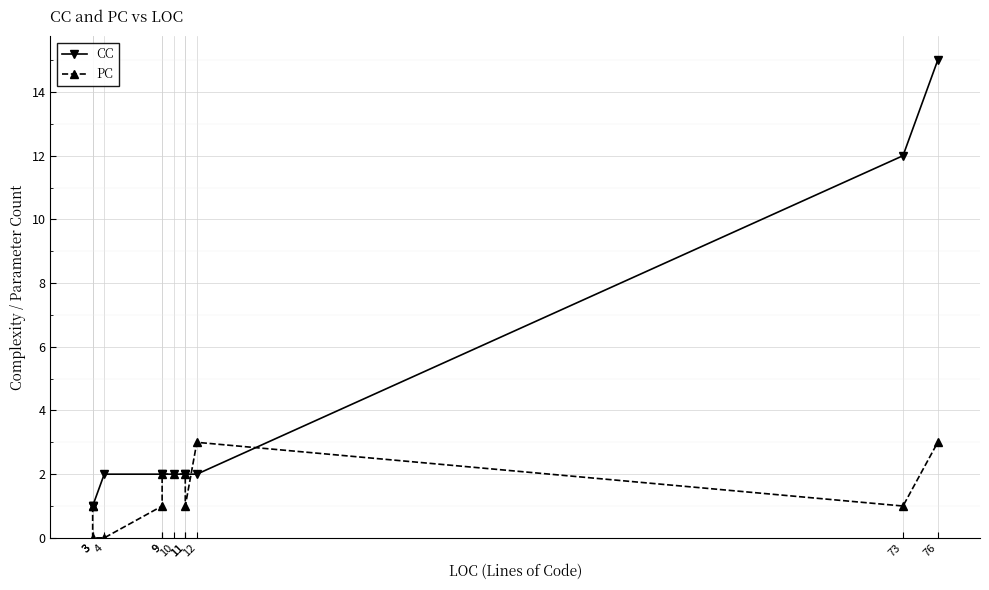

The value of PC at 3 is 0. True or false?

False